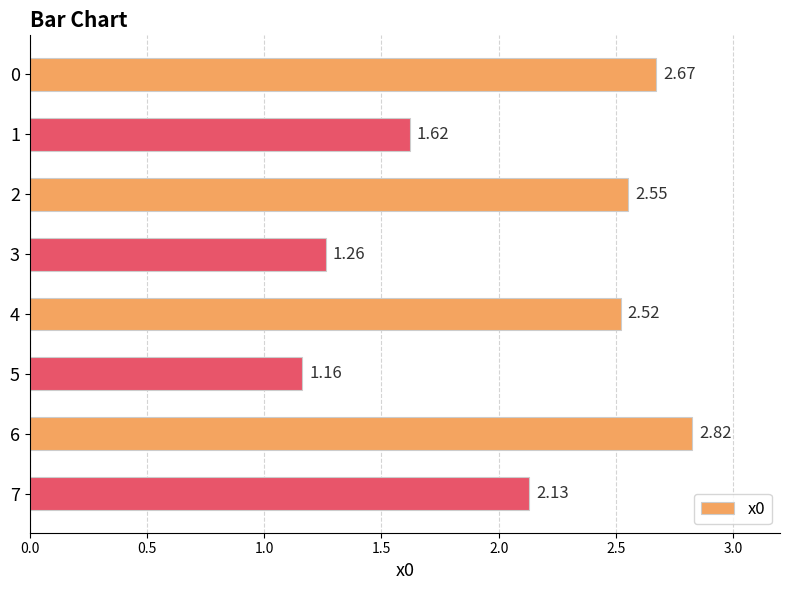

What is the change in value from 0 to 3?

-1.4